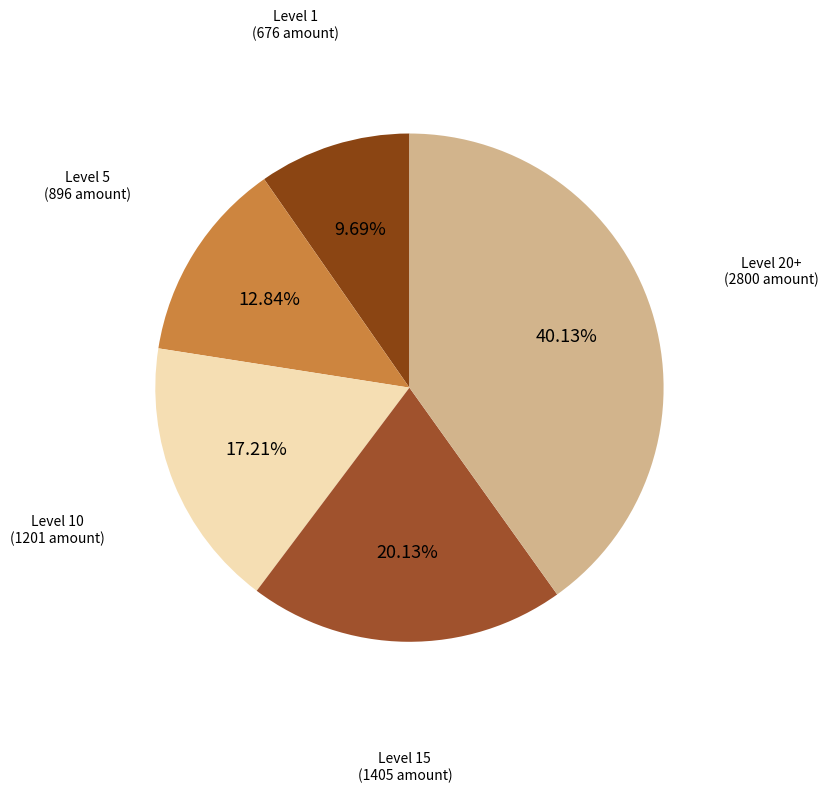

How many slices are in this pie chart?

5